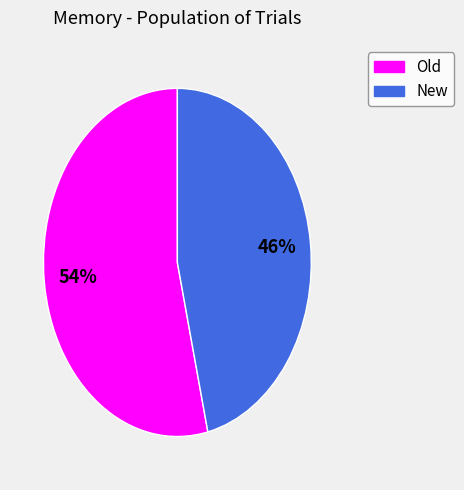

Is there a majority slice in this chart?

Yes